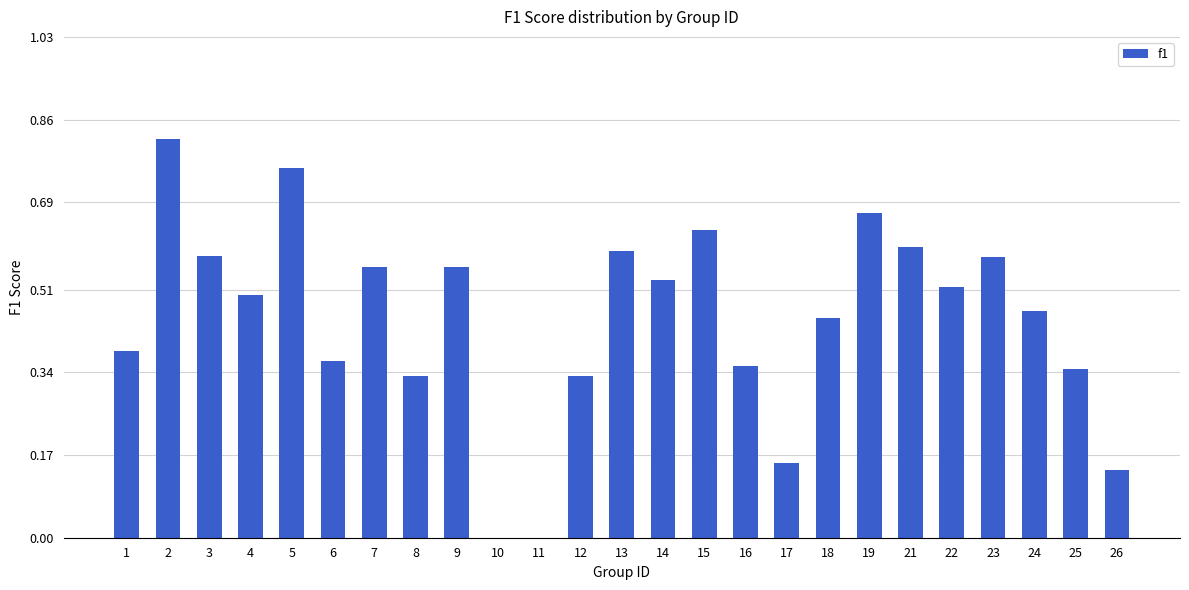

Between 23 and 26, which is larger?

23